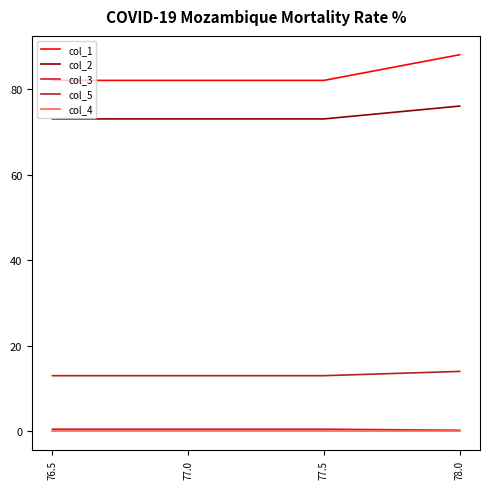

True or false: col_5 and col_4 intersect in this chart.

False